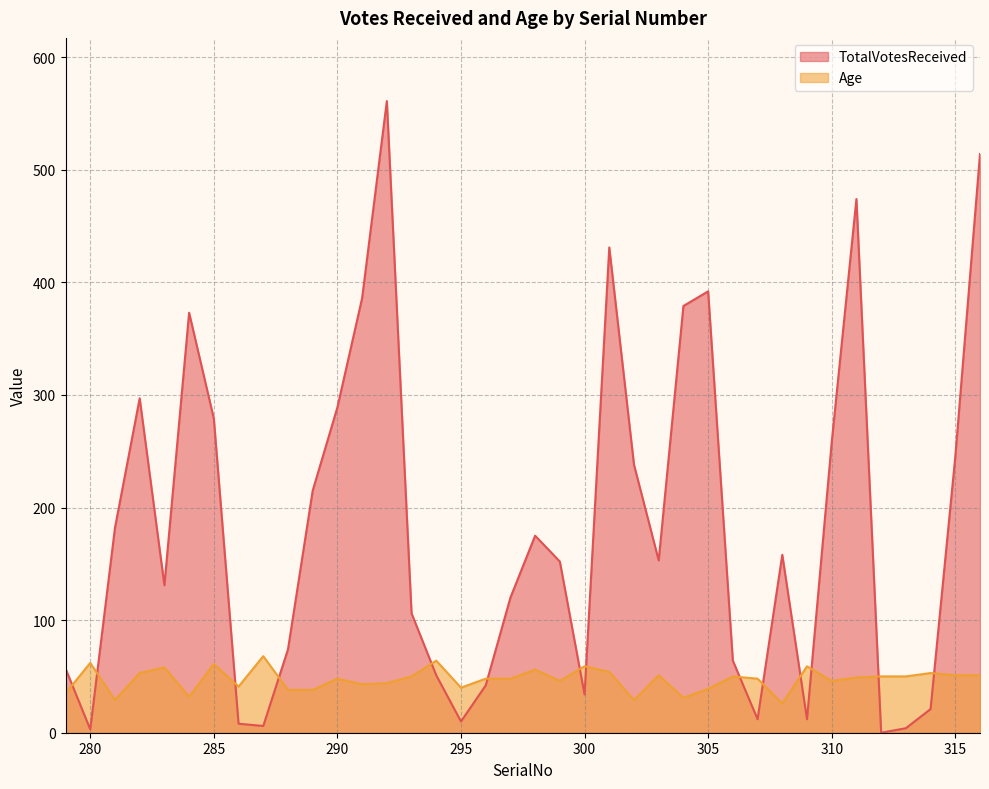

Rank the series by their maximum value, from lowest to highest.

Age, TotalVotesReceived